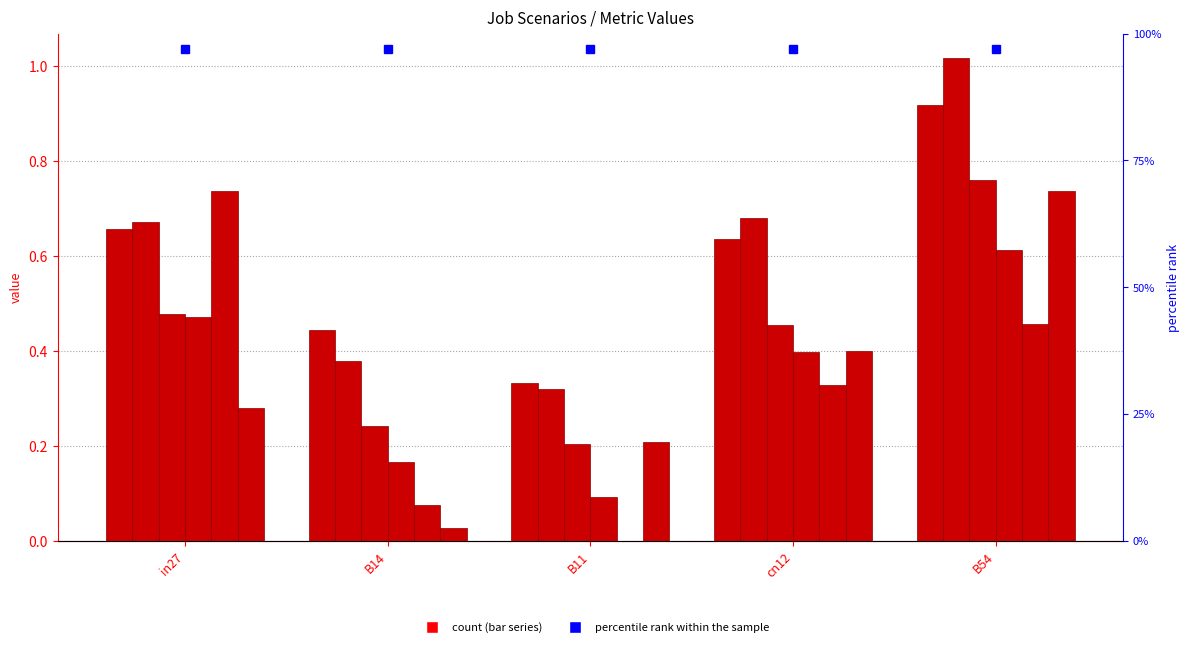

The value of job147_scenario0_298 at in27 is 0.3. True or false?

False